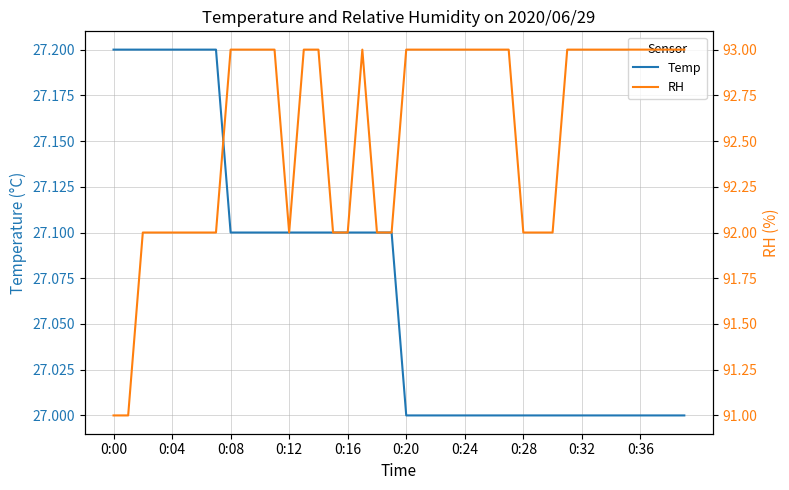

True or false: Temp has more than 0 interior local peaks.

False